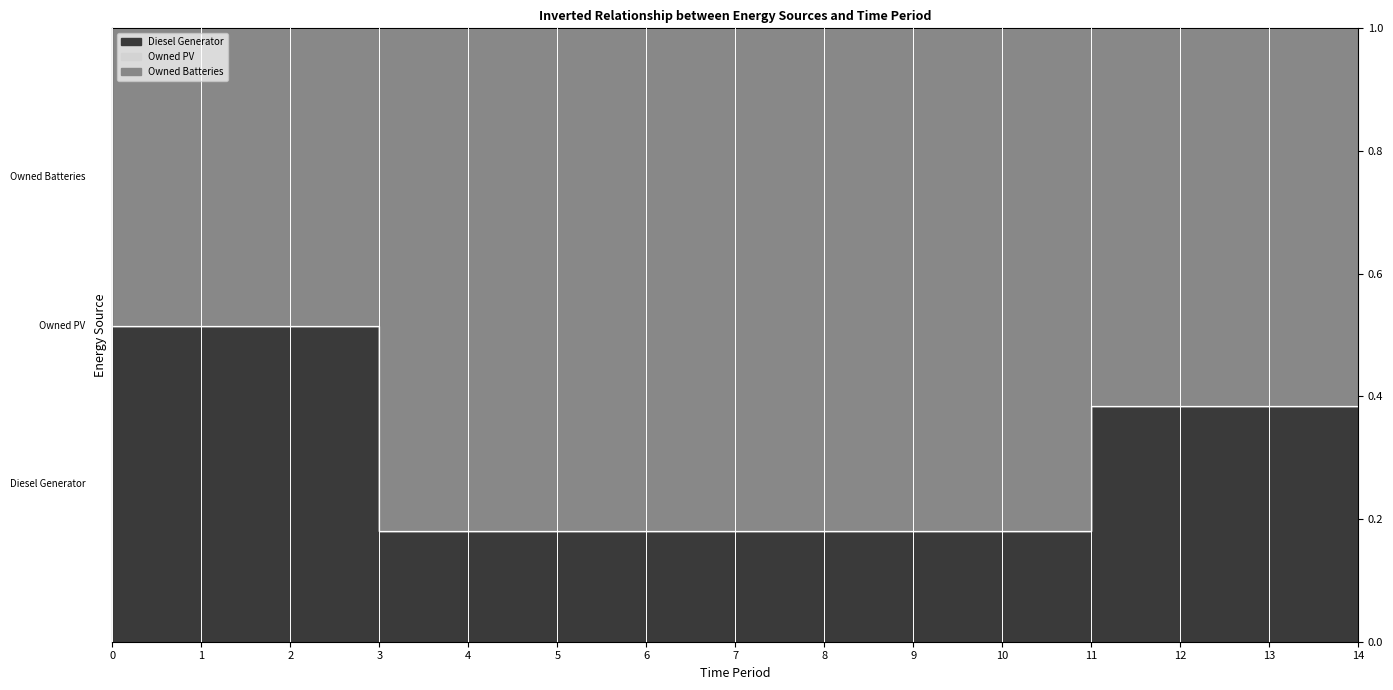

List the series in order of their peak value, lowest first.

Diesel Generator, Owned Batteries